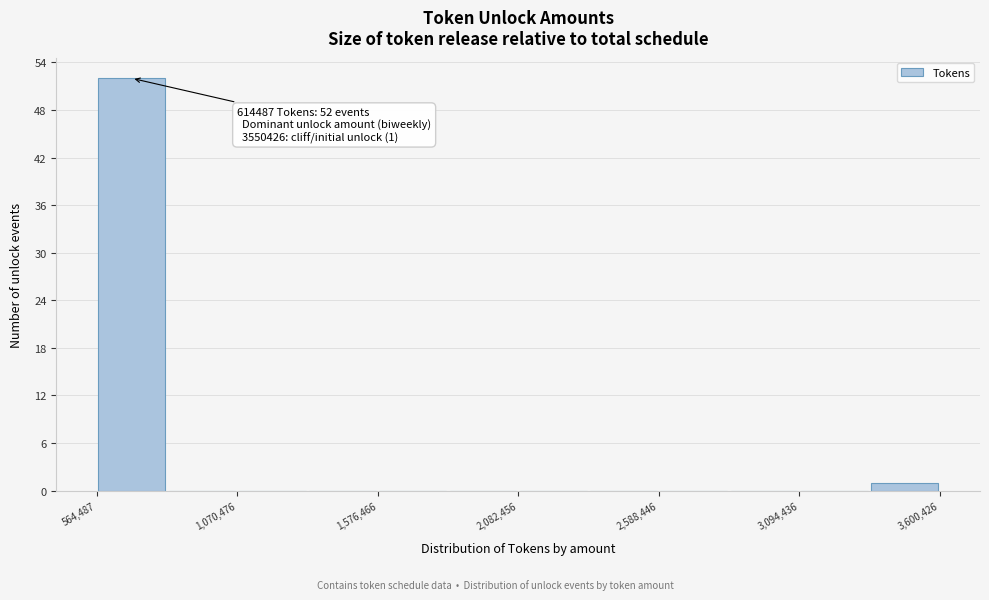

Around what value on the x-axis is the tallest bar? Give the approximate position of its centre, as read against the axis.

700000